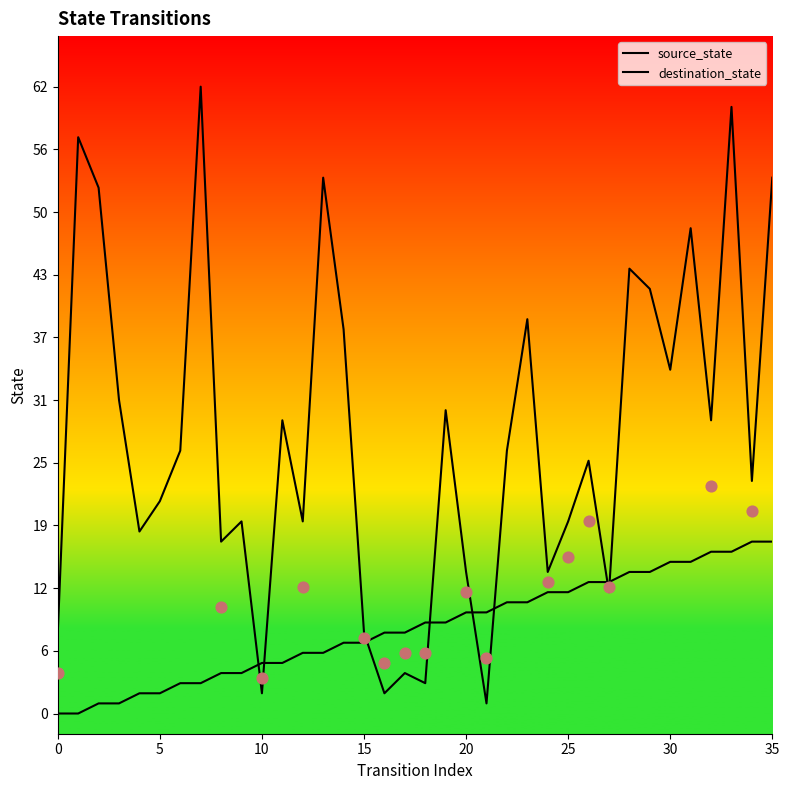

What are all the series names shown in the legend?

source_state, destination_state